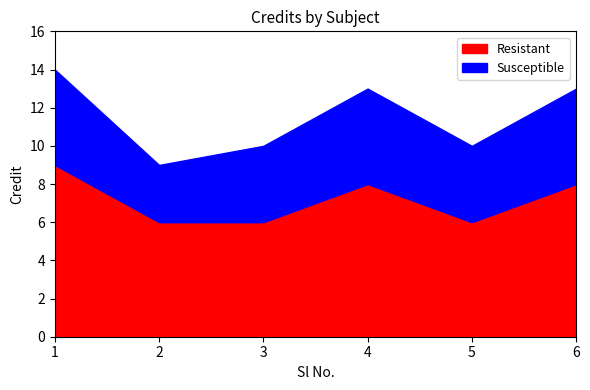

At how many categories does at least one series exceed 4?

6